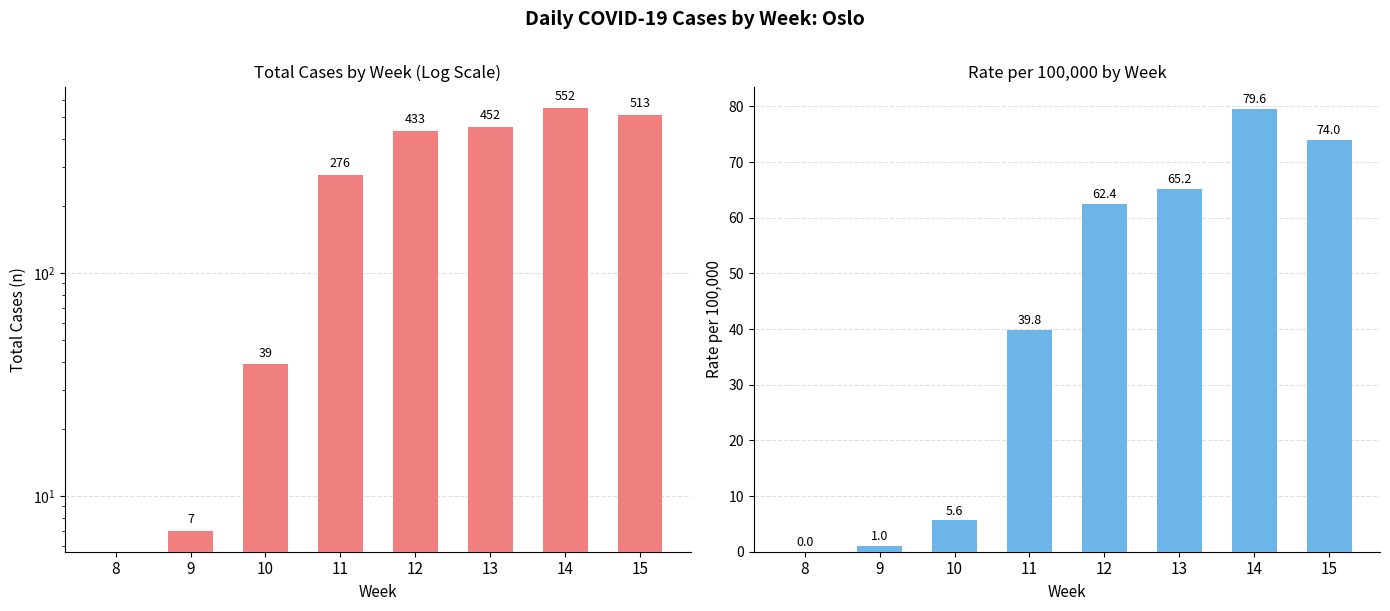

Reading right to left, what are all the values shown in this chart?

n: 513.0	552.0	452.0	433.0	276.0	39.0	7.0	0.0
pr100000: 74.0	79.6	65.2	62.4	39.8	5.6	1.0	0.0